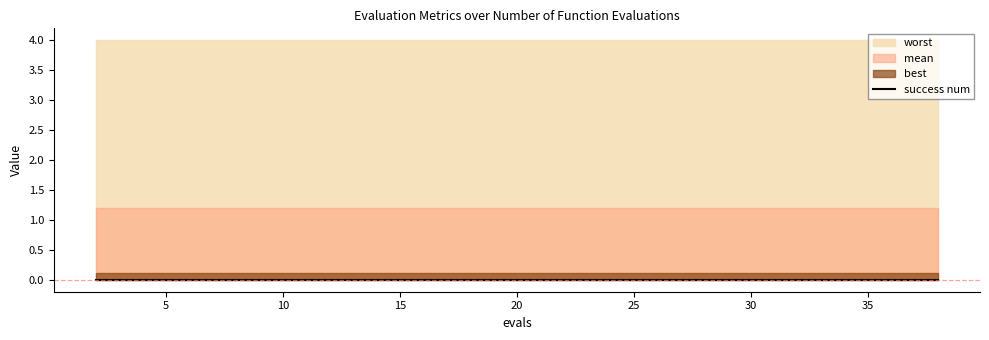

Rank the series at 4 from lowest to highest value.

success num, best, mean, worst